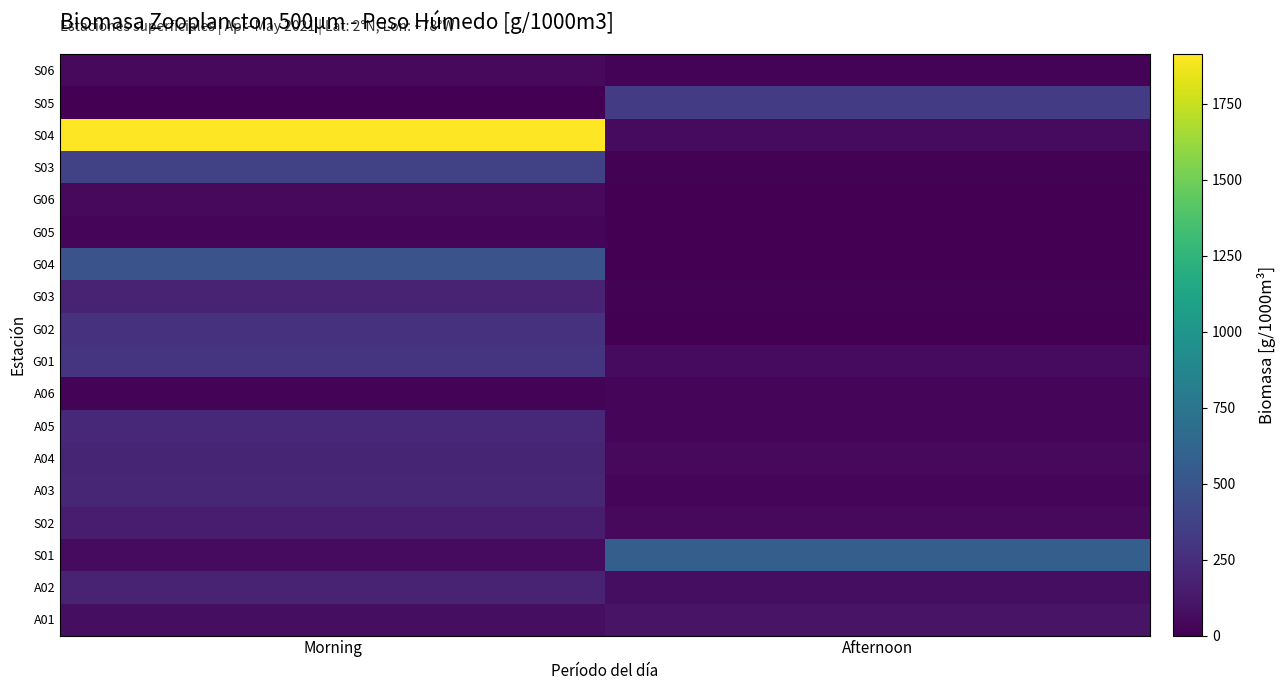

How many data points does each series have?

2